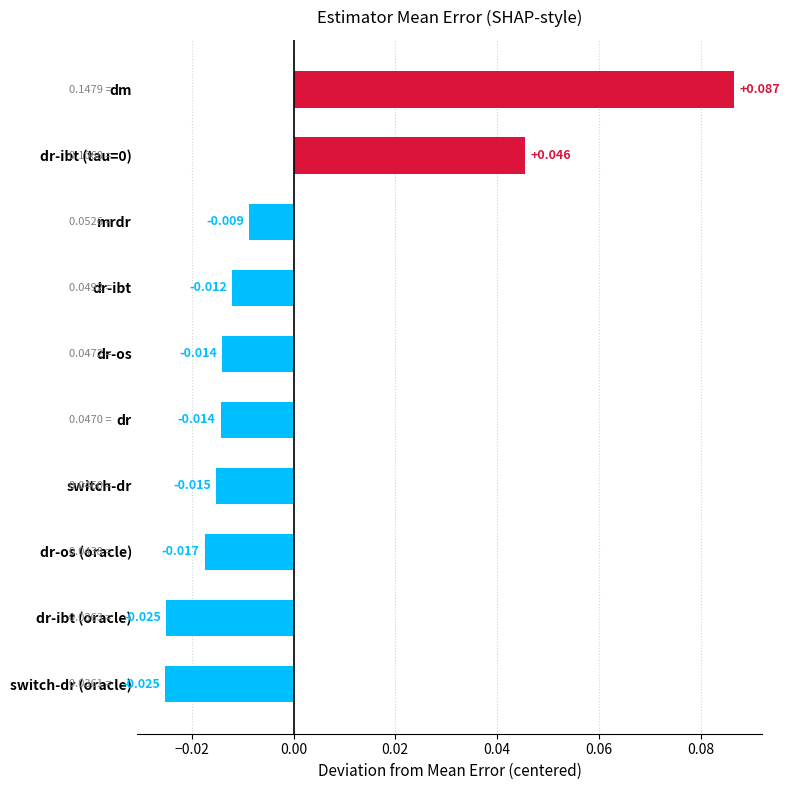

Are the bars horizontal?

Yes